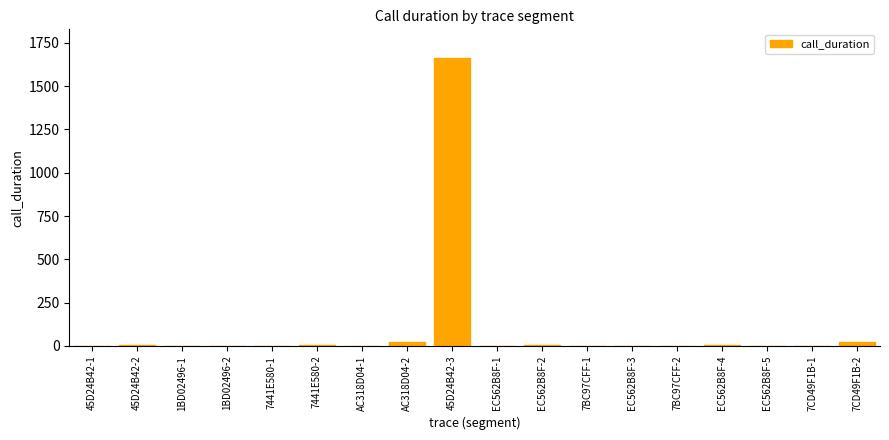

The chart shows a value of 1032 at 7BC97CFF-1. True or false?

False